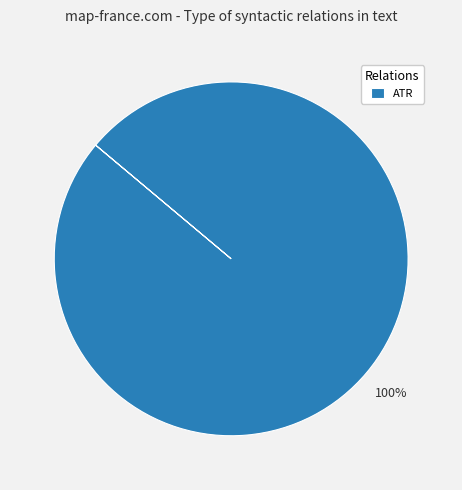

Which slice represents more than half of the pie?

ATR